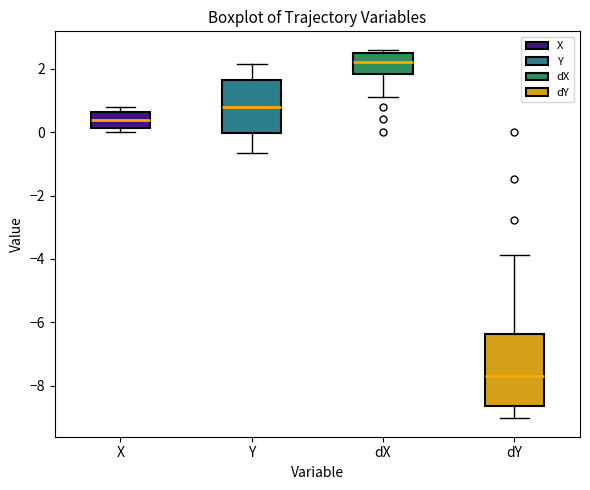

Which box's median line is the highest?

dX